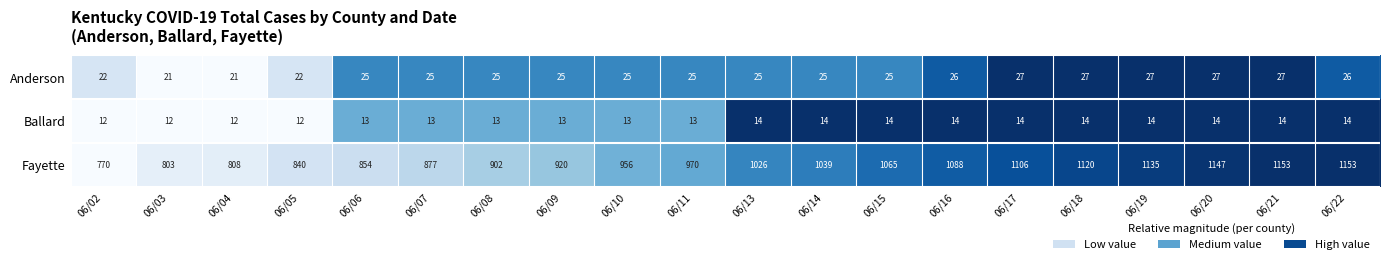

What value does the Fayette series have at 06/20, to the nearest 10?

1150